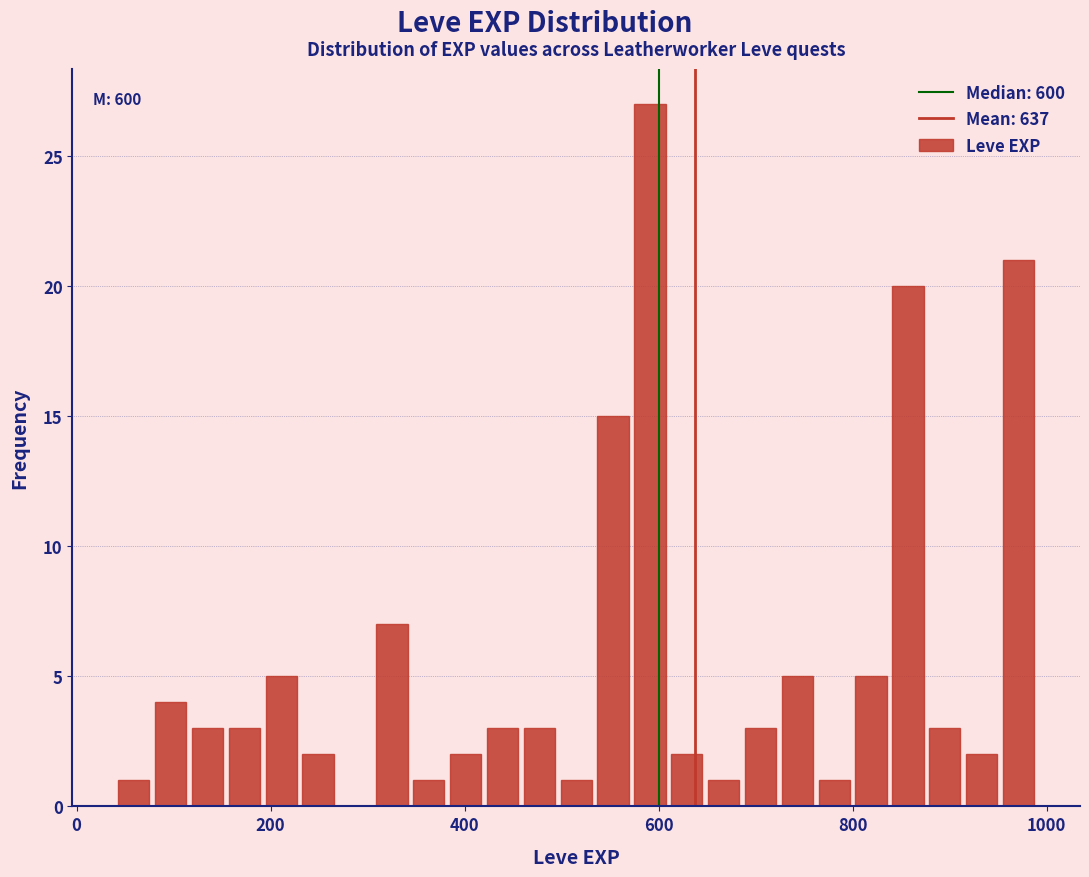

Around what value on the x-axis is the tallest bar? Give the approximate position of its centre, as read against the axis.

600